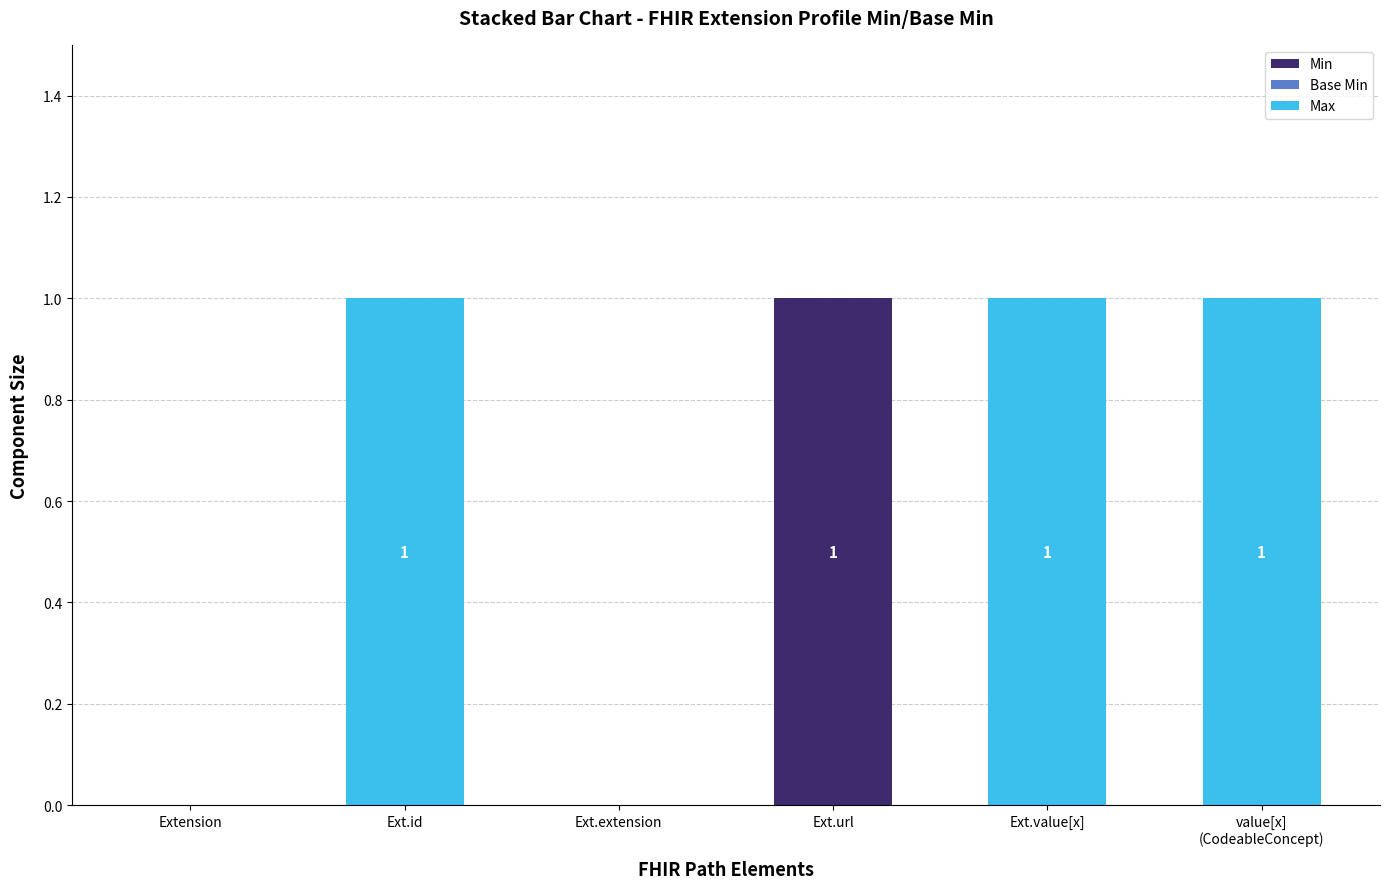

True or false: Min has a value of 2 at Ext.url.

False